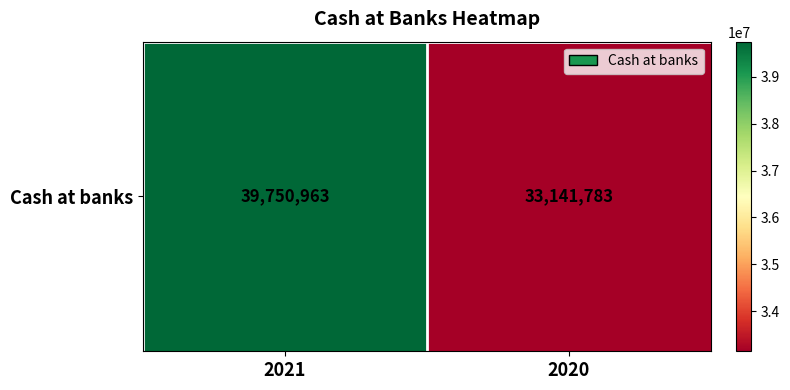

The chart shows a value of 33141783 at 2020. True or false?

True